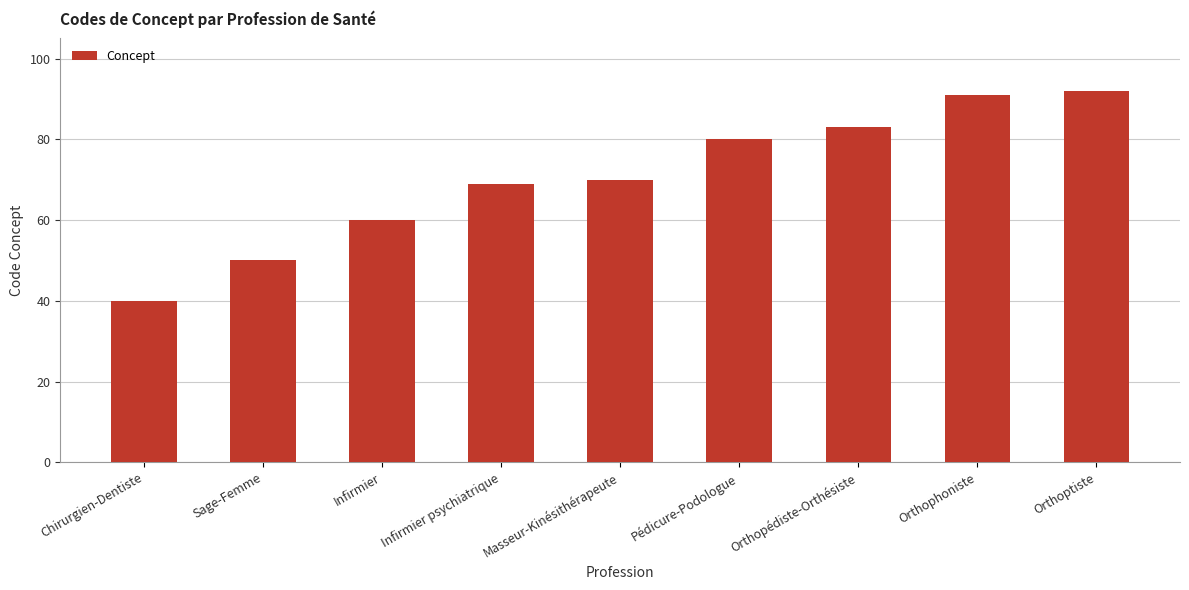

What is the sum of the values at Orthoptiste and Infirmier?

152